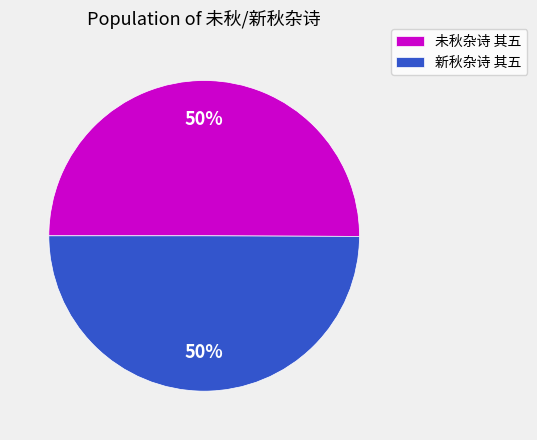

What is the ratio of the value at 未秋杂诗 其五 to the value at 新秋杂诗 其五?

1.0